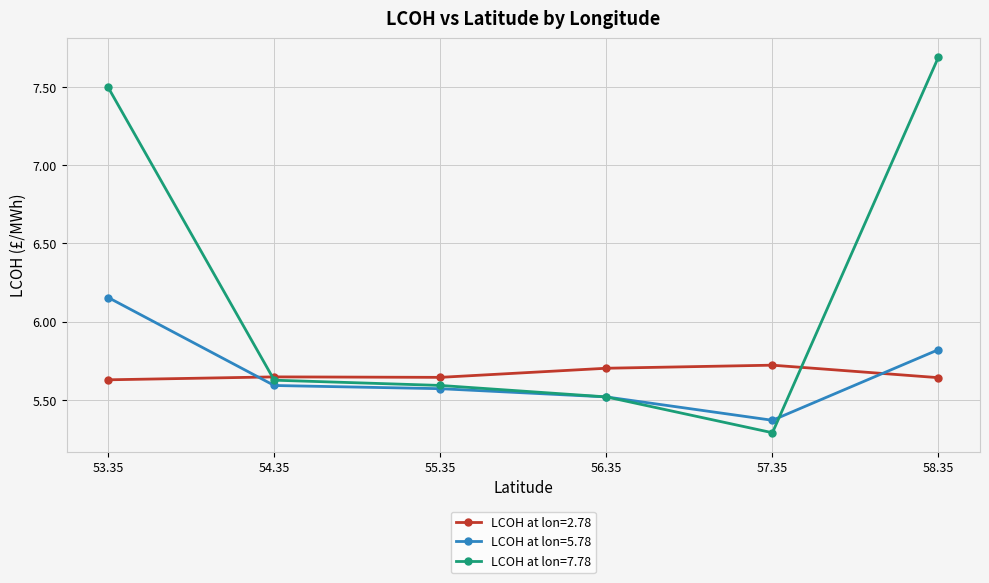

Where is the first local minimum for LCOH at lon=5.78?

57.35